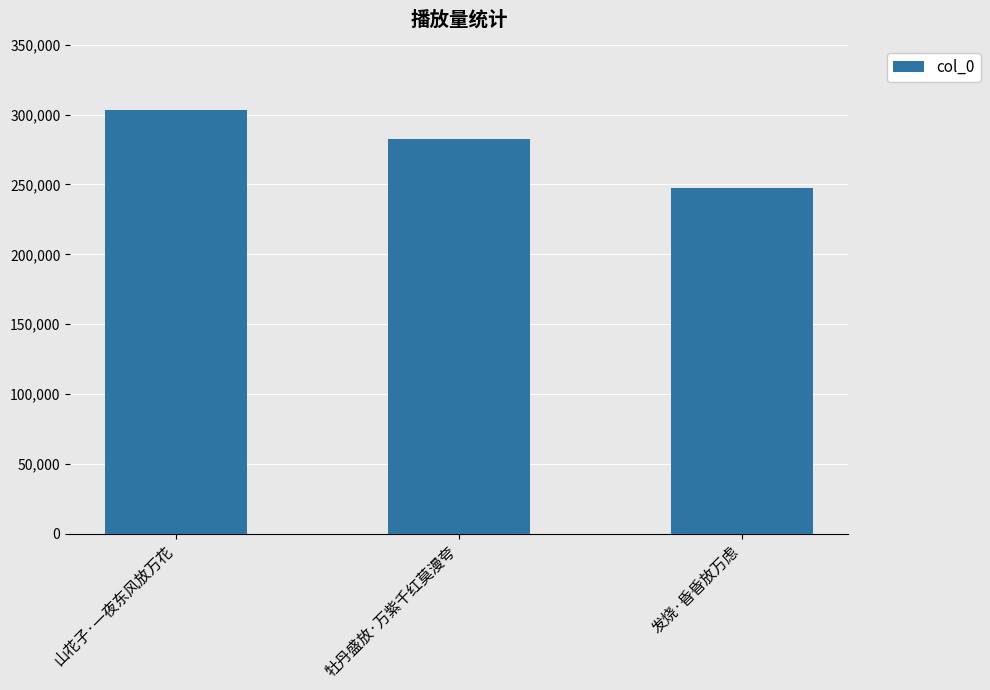

Approximately how many times larger is the value at 发烧·昏昏放万虑 compared to 山花子·一夜东风放万花?

0.8